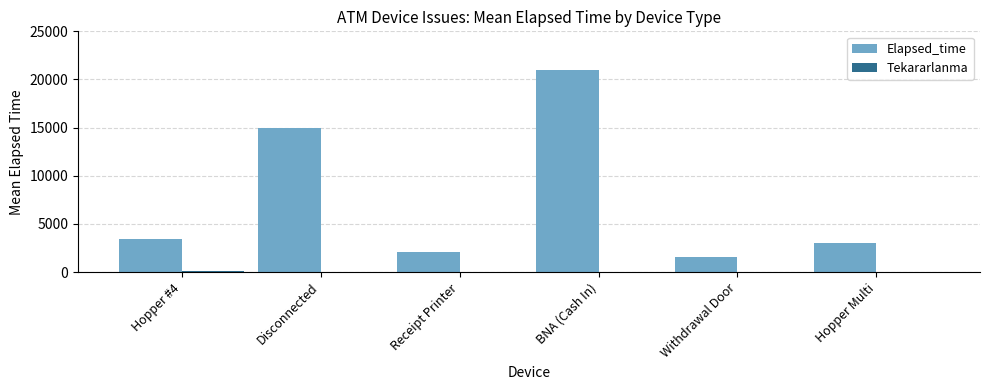

Between Receipt Printer and BNA (Cash In), which series saw the biggest shift?

Elapsed_time